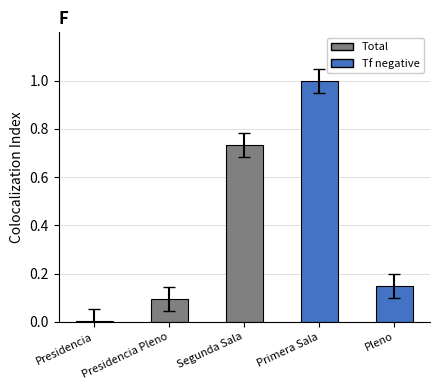

What is the sum of all values?

2.0